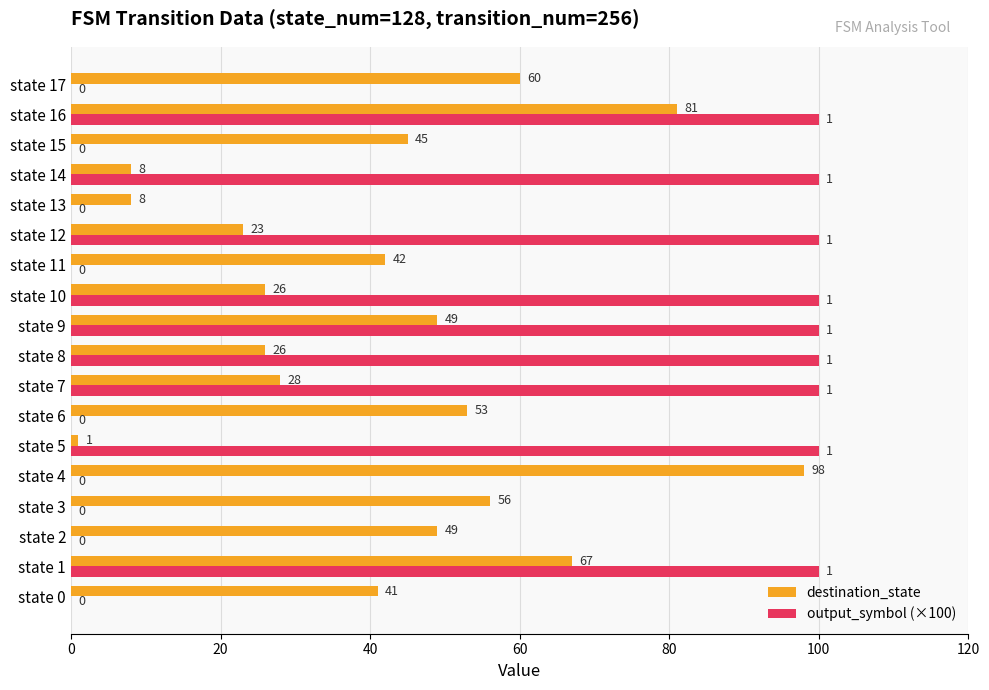

Between state 6 and state 14, which series saw the biggest shift?

output_symbol (×100)